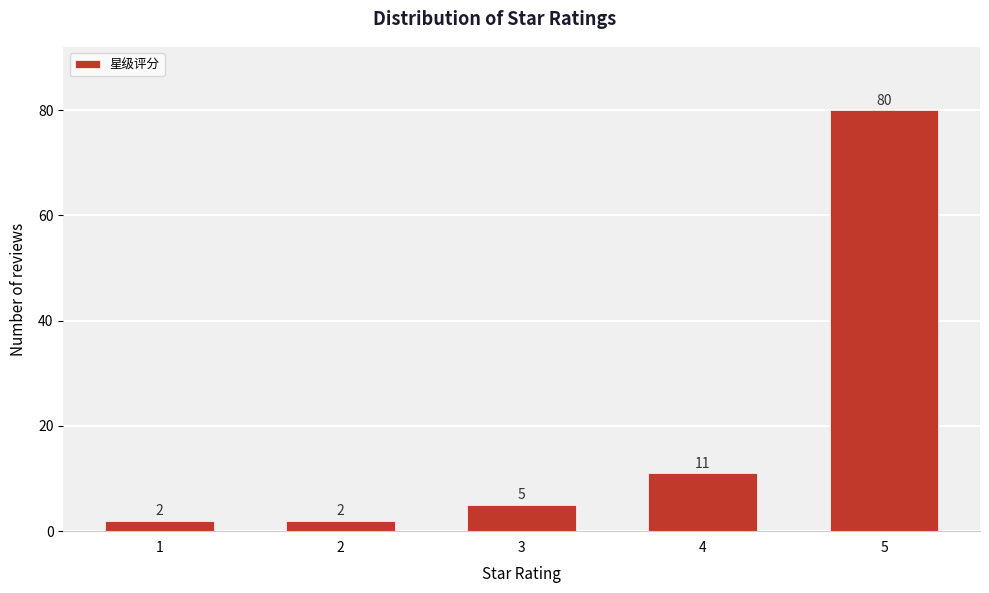

Reading left to right, list all the values displayed in this chart.

2	2	5	11	80